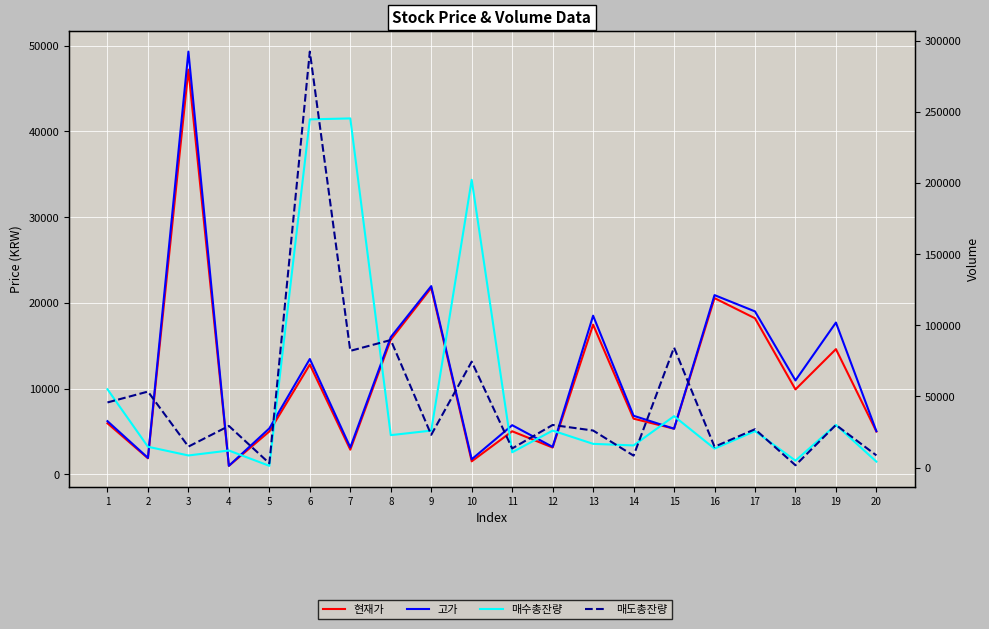

Is it true that 고가 equals 10950 at 18?

True